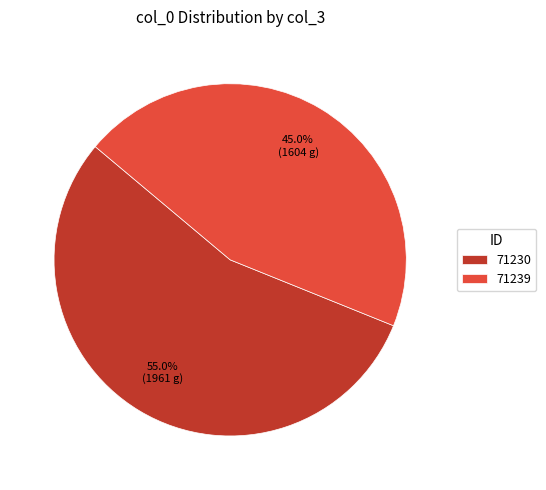

How many slices are in this pie chart?

2